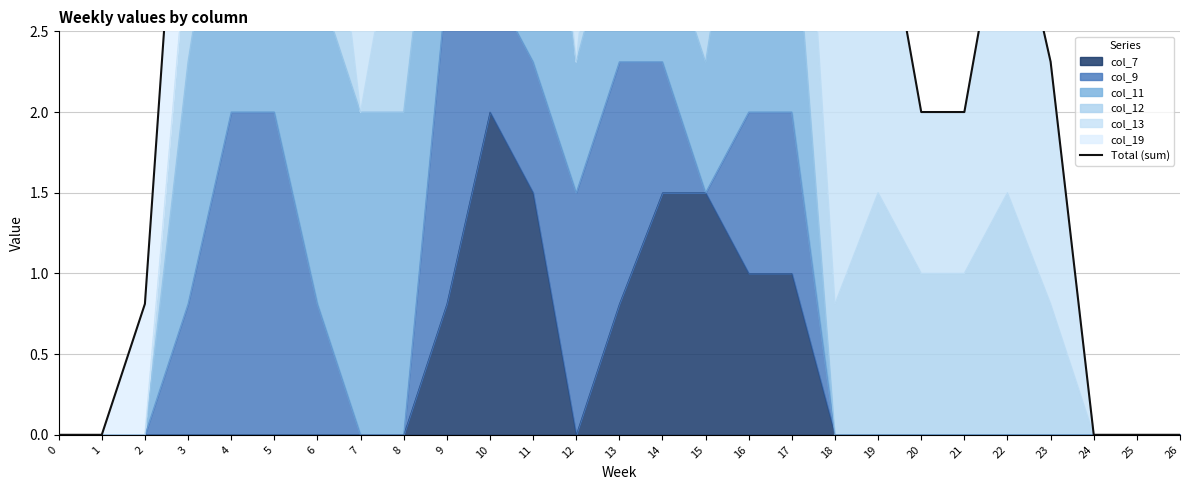

True or false: the data has more than 2 interior local peaks.

True